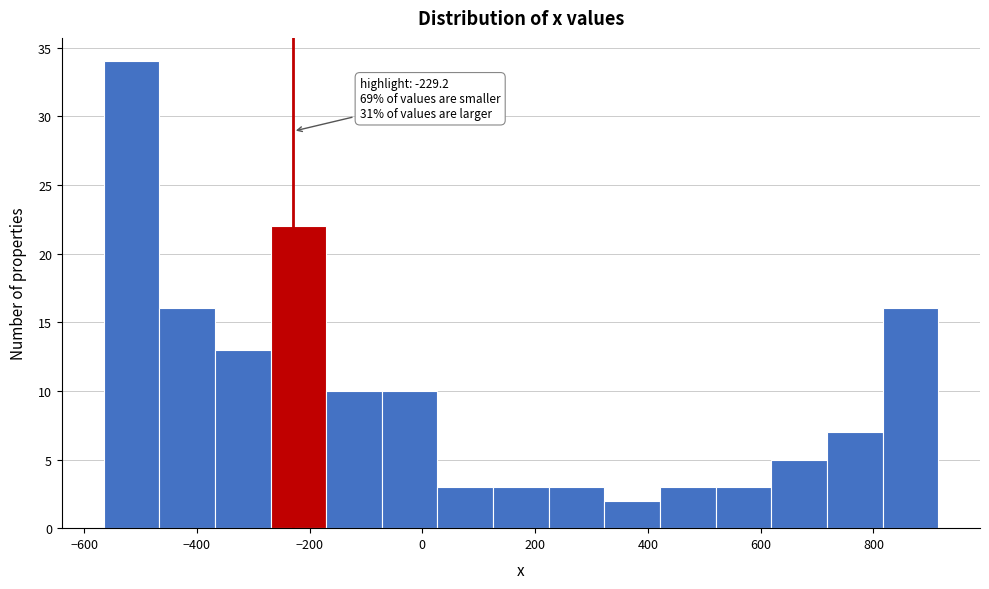

Over which range of the x-axis is the bar tallest?

-560 to -460